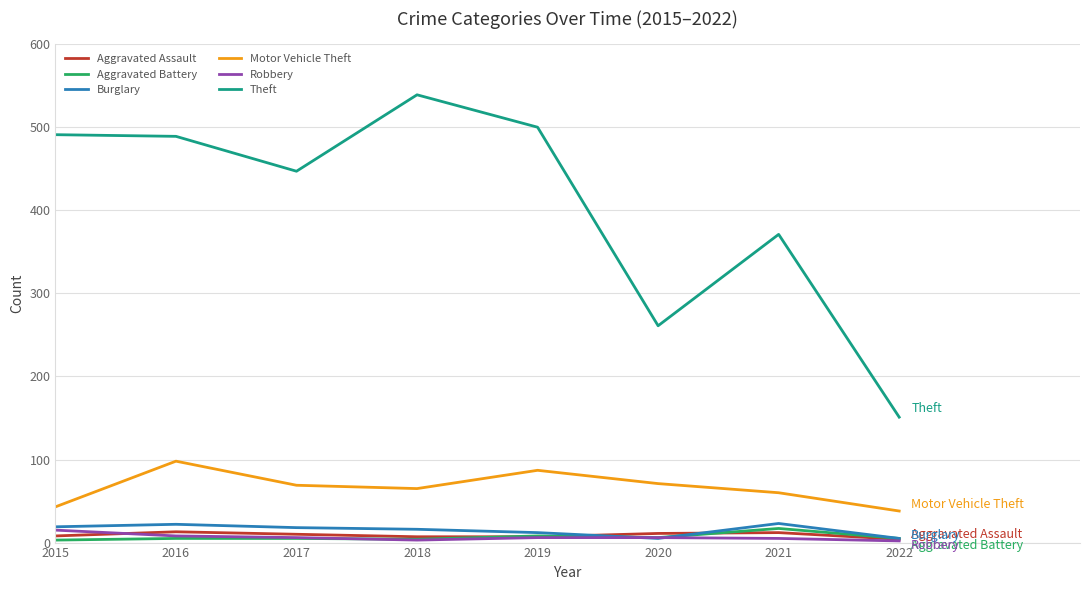

What is the highest value of the Burglary series?

23